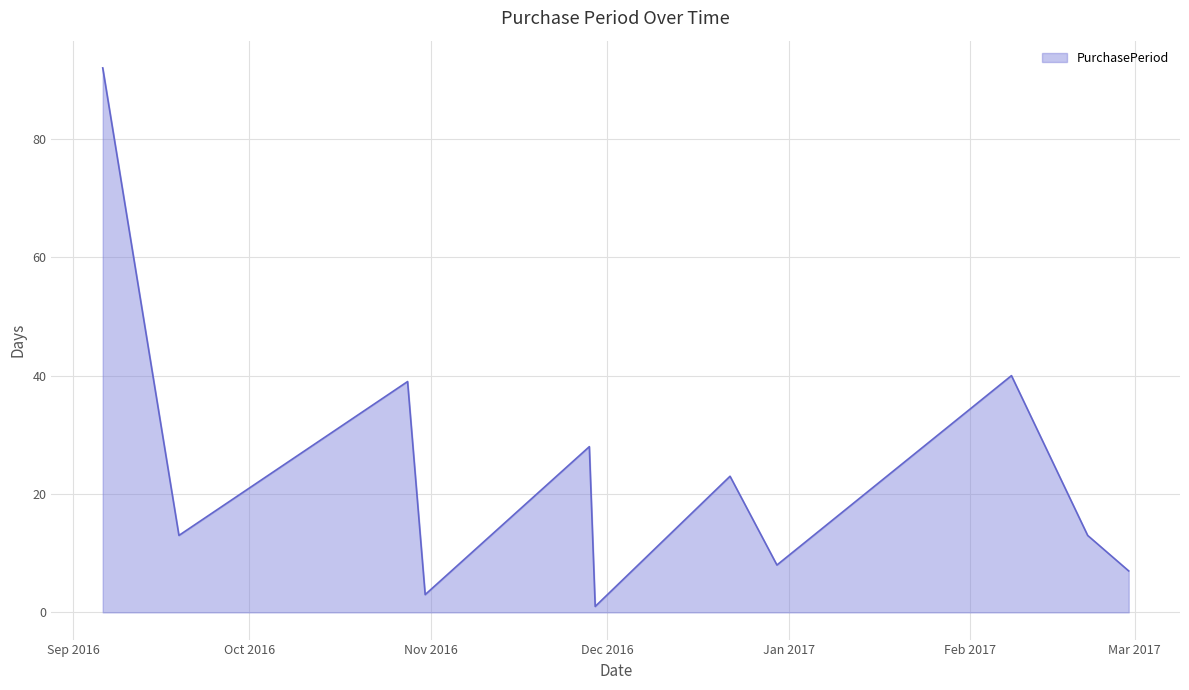

What is the difference between the maximum and minimum values?

91